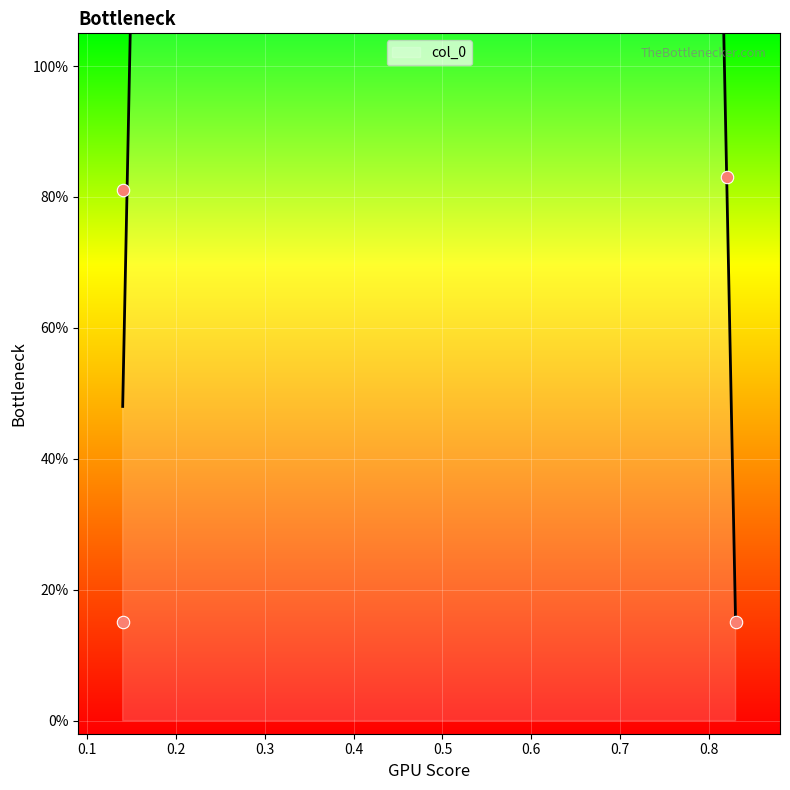

What is the change in value from 0.82 to 0.83?

-0.7